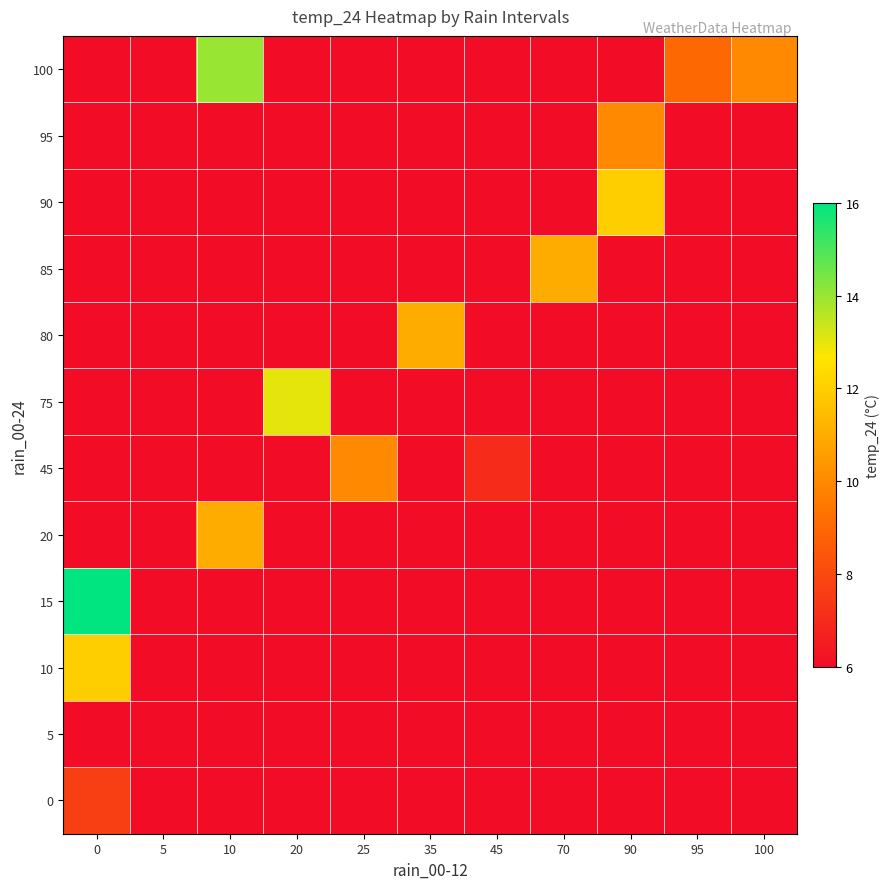

Reading left to right, list all the values displayed in this chart.

row_0: 0=7.7	5=6.0	10=6.0	20=6.0	25=6.0	35=6.0	45=6.0	70=6.0	90=6.0	95=6.0	100=6.0
row_1: 0=6.0	5=6.0	10=6.0	20=6.0	25=6.0	35=6.0	45=6.0	70=6.0	90=6.0	95=6.0	100=6.0
row_2: 0=12.0	5=6.0	10=6.0	20=6.0	25=6.0	35=6.0	45=6.0	70=6.0	90=6.0	95=6.0	100=6.0
row_3: 0=16.0	5=6.0	10=6.0	20=6.0	25=6.0	35=6.0	45=6.0	70=6.0	90=6.0	95=6.0	100=6.0
row_4: 0=6.0	5=6.0	10=11.0	20=6.0	25=6.0	35=6.0	45=6.0	70=6.0	90=6.0	95=6.0	100=6.0
row_5: 0=6.0	5=6.0	10=6.0	20=6.0	25=10.0	35=6.0	45=7.0	70=6.0	90=6.0	95=6.0	100=6.0
row_6: 0=6.0	5=6.0	10=6.0	20=13.0	25=6.0	35=6.0	45=6.0	70=6.0	90=6.0	95=6.0	100=6.0
row_7: 0=6.0	5=6.0	10=6.0	20=6.0	25=6.0	35=11.0	45=6.0	70=6.0	90=6.0	95=6.0	100=6.0
row_8: 0=6.0	5=6.0	10=6.0	20=6.0	25=6.0	35=6.0	45=6.0	70=11.0	90=6.0	95=6.0	100=6.0
row_9: 0=6.0	5=6.0	10=6.0	20=6.0	25=6.0	35=6.0	45=6.0	70=6.0	90=12.0	95=6.0	100=6.0
row_10: 0=6.0	5=6.0	10=6.0	20=6.0	25=6.0	35=6.0	45=6.0	70=6.0	90=10.0	95=6.0	100=6.0
row_11: 0=6.0	5=6.0	10=14.0	20=6.0	25=6.0	35=6.0	45=6.0	70=6.0	90=6.0	95=9.0	100=10.0